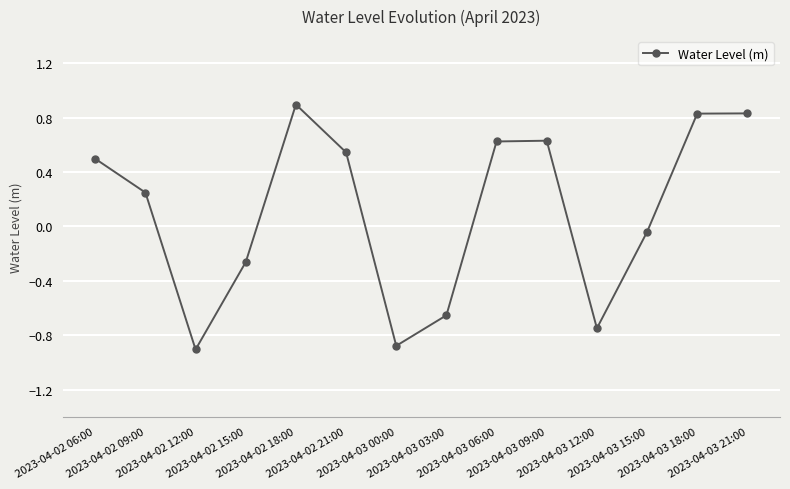

Is this an area chart (filled region under the line)?

No